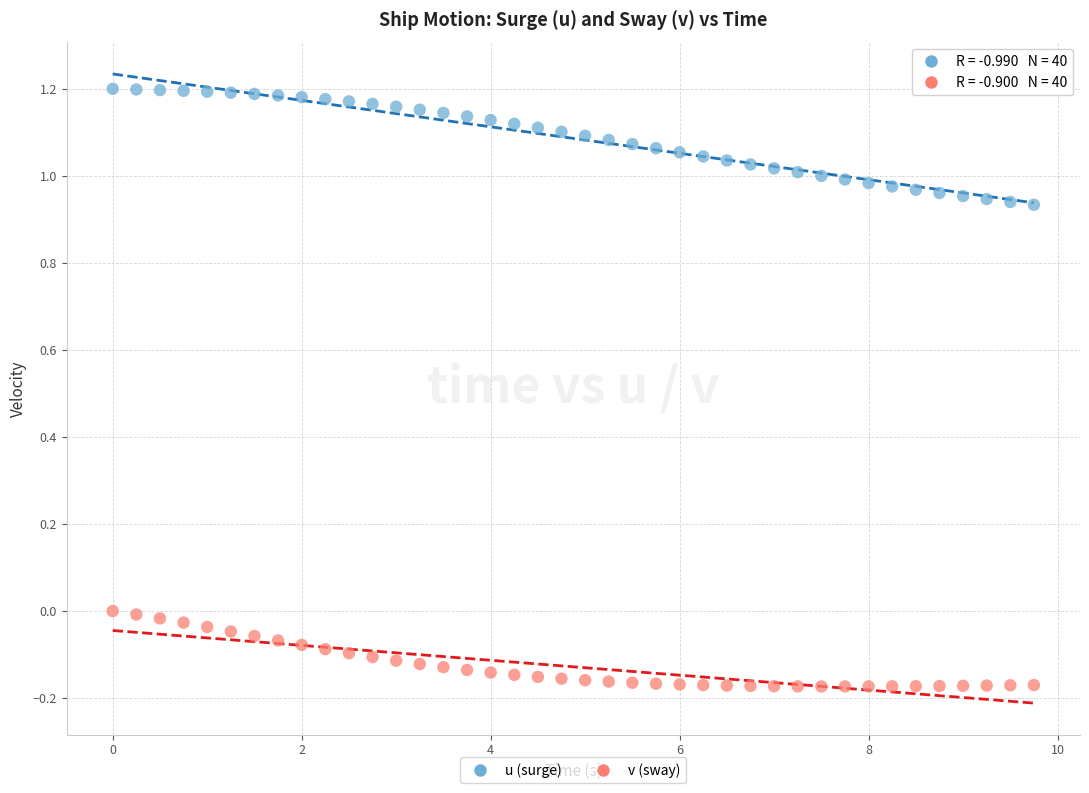

Across all data points, what is the range of Y values (max minus min)?

1.4